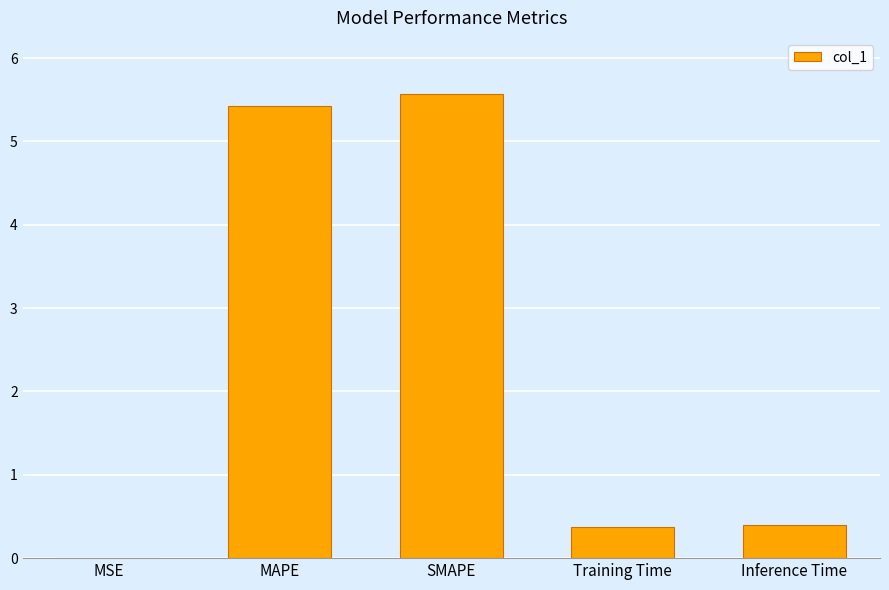

What is the approximate value at SMAPE?

5.6